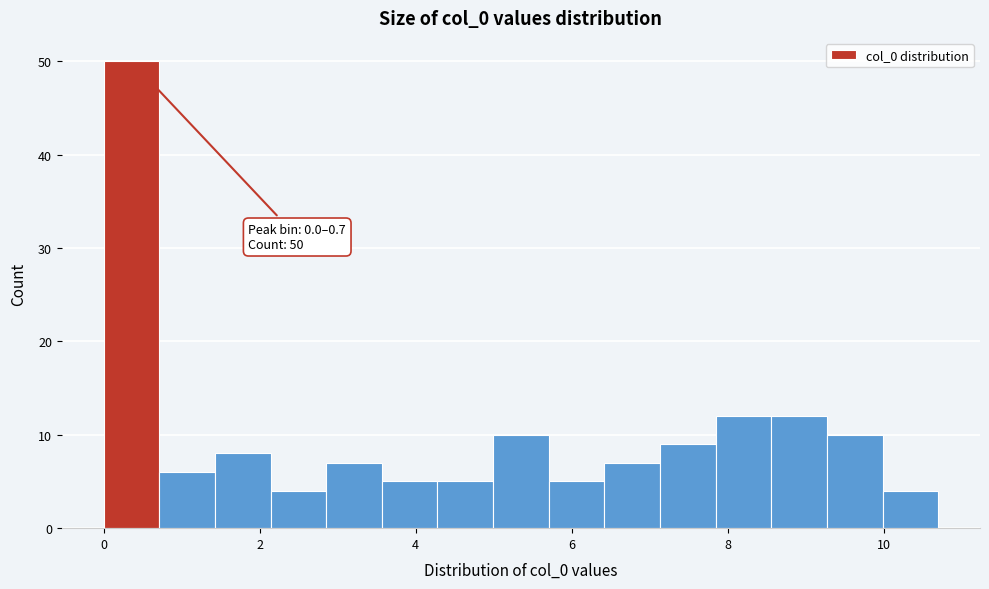

Around what value on the x-axis is the tallest bar? Give the approximate position of its centre, as read against the axis.

0.4